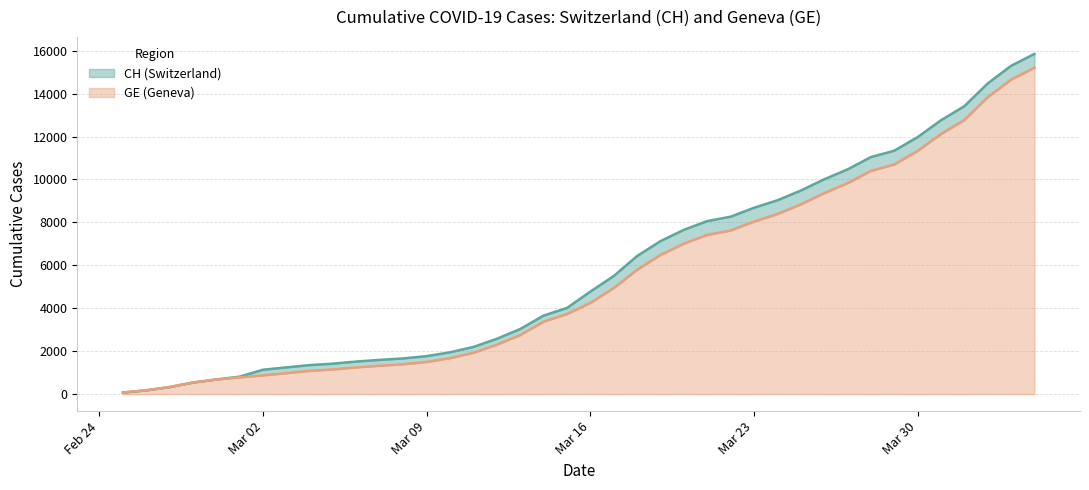

What is the maximum value for GE (Geneva)?

15208